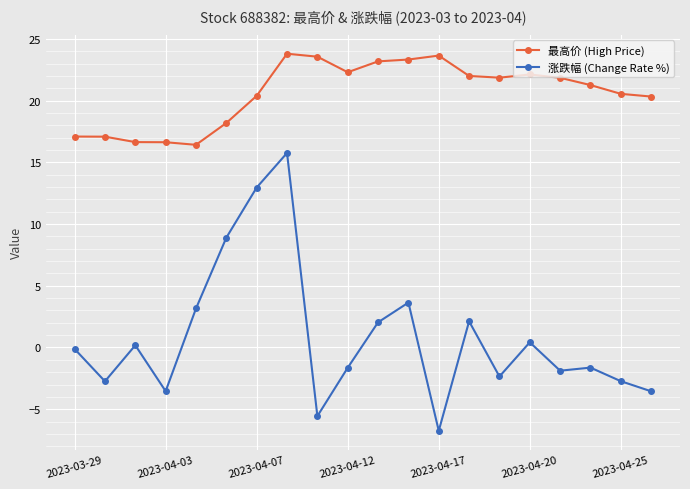

Which series has the largest range (max minus min)?

涨跌幅 (Change Rate %)